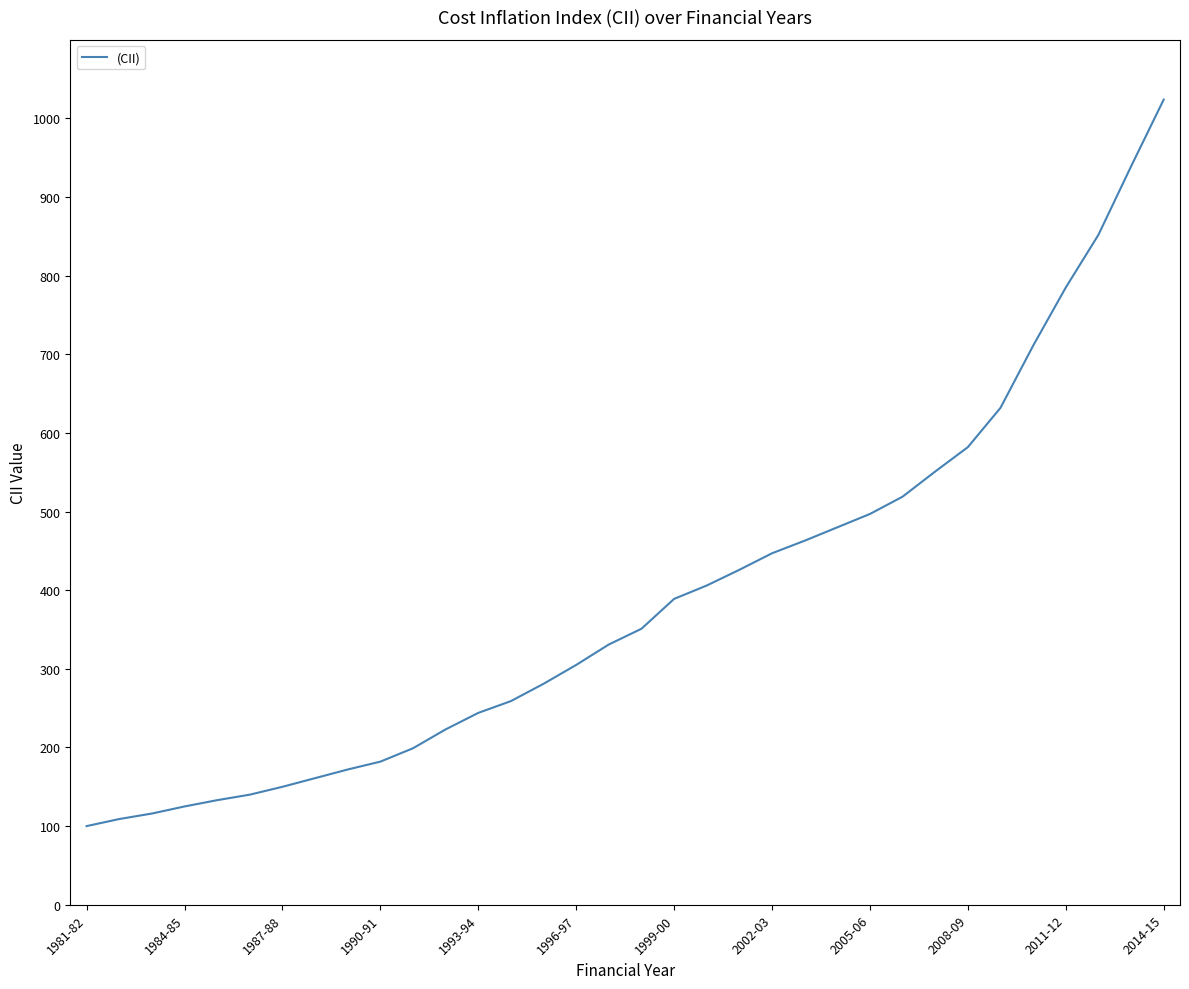

True or false: the data has more than 2 interior local peaks.

False